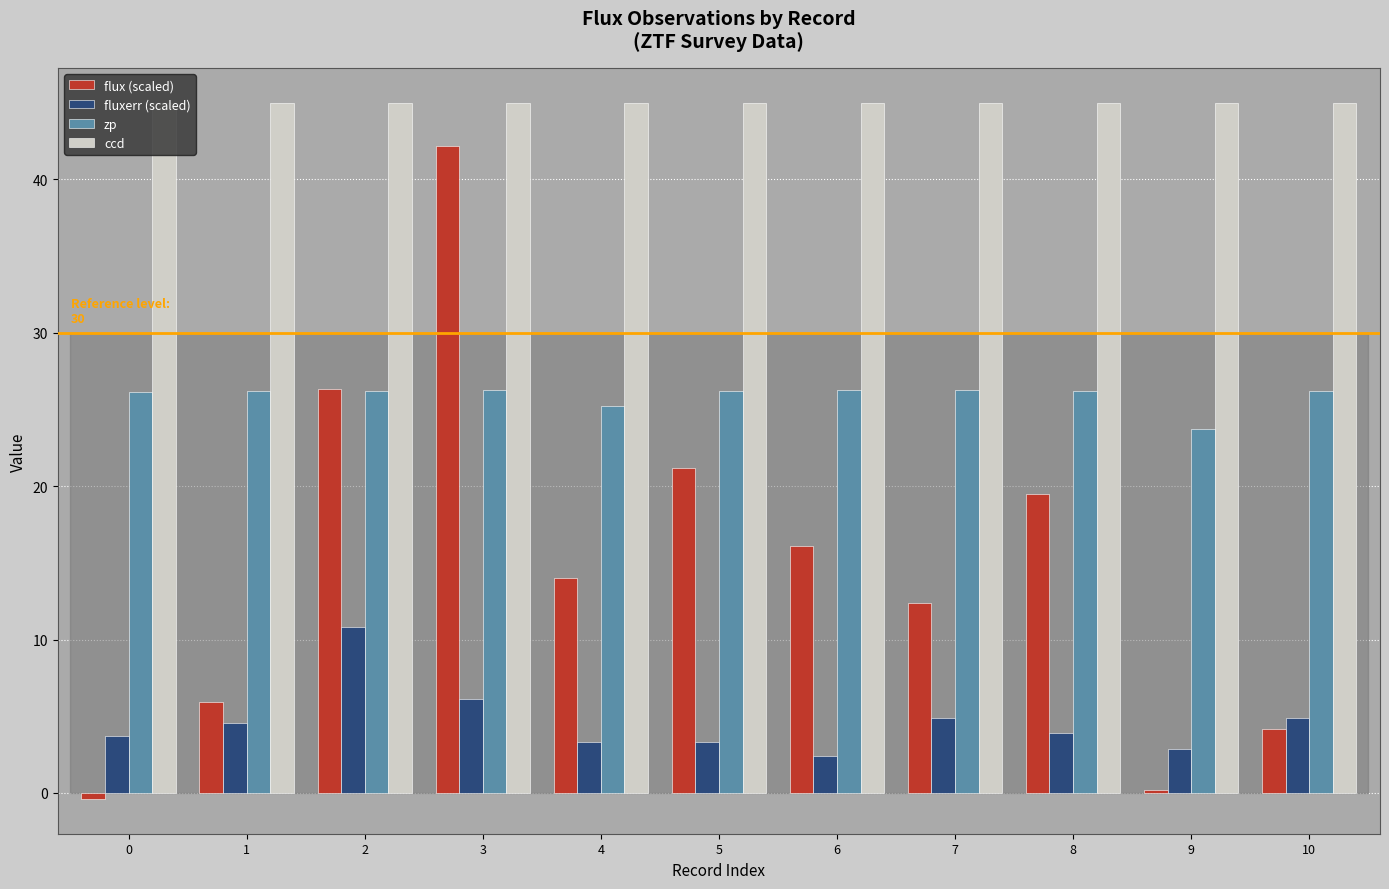

Between 0 and 3, which series saw the biggest shift?

flux (scaled)